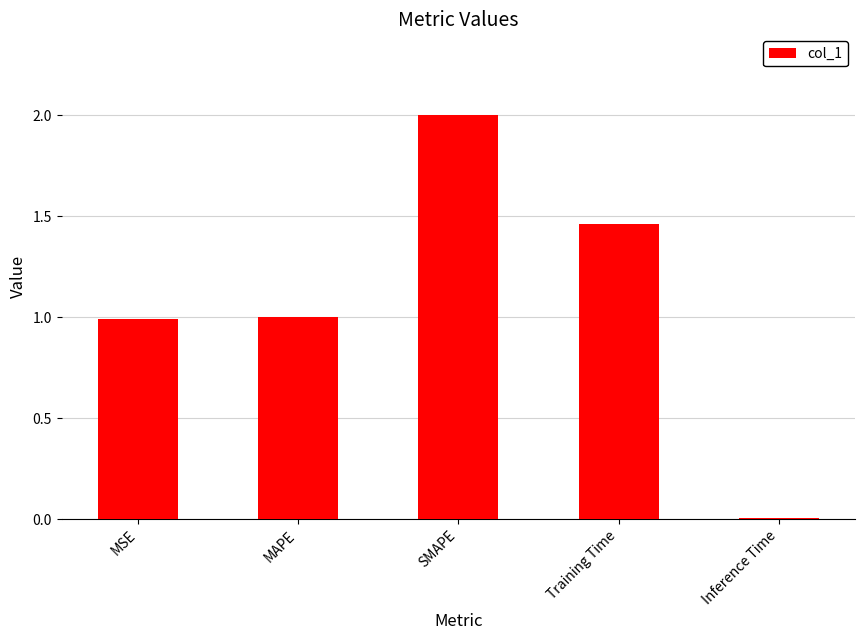

What is the ratio of the value at MAPE to the value at SMAPE?

0.5